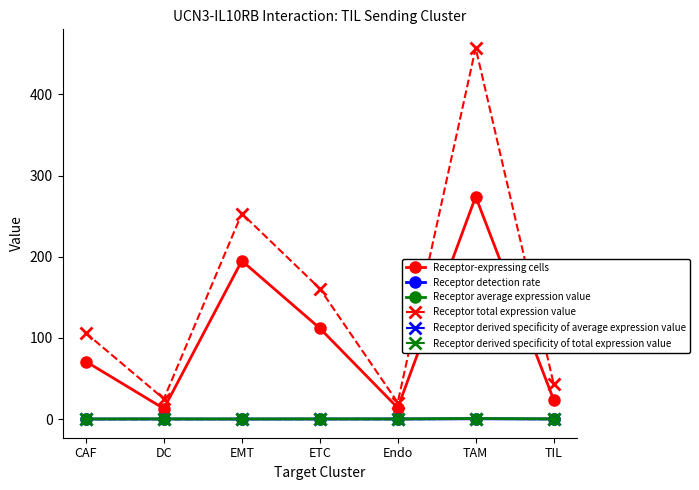

True or false: Receptor detection rate and Receptor total expression value cross at least once.

False